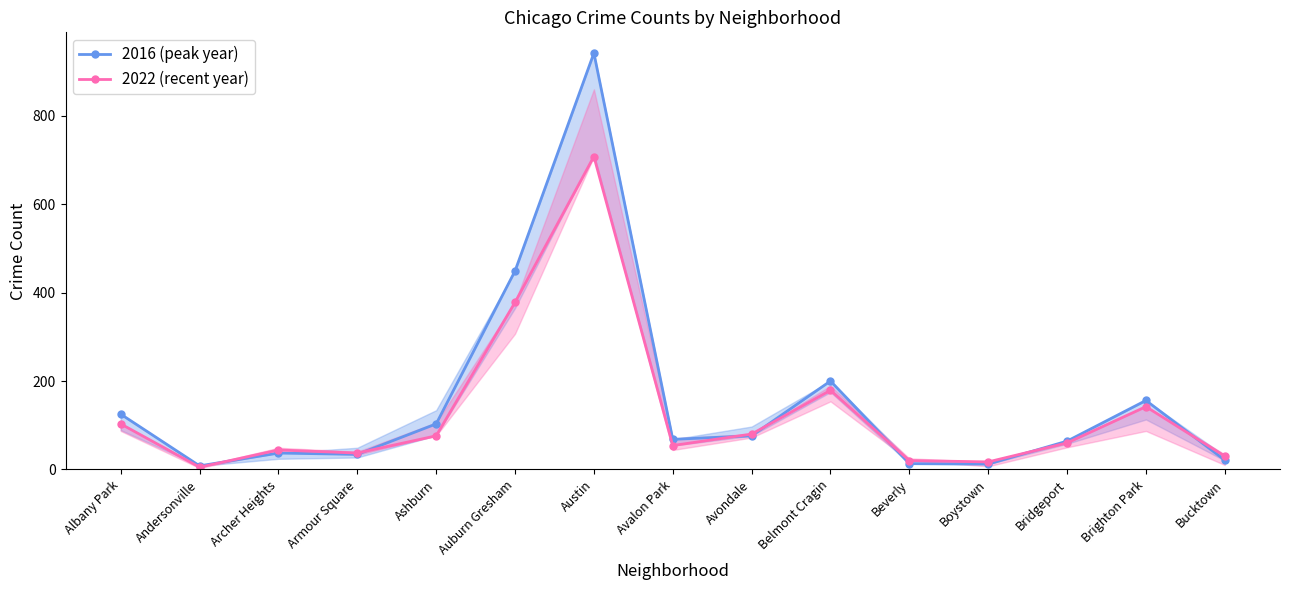

True or false: 2022 (recent year) has a value of 708 at Austin.

True